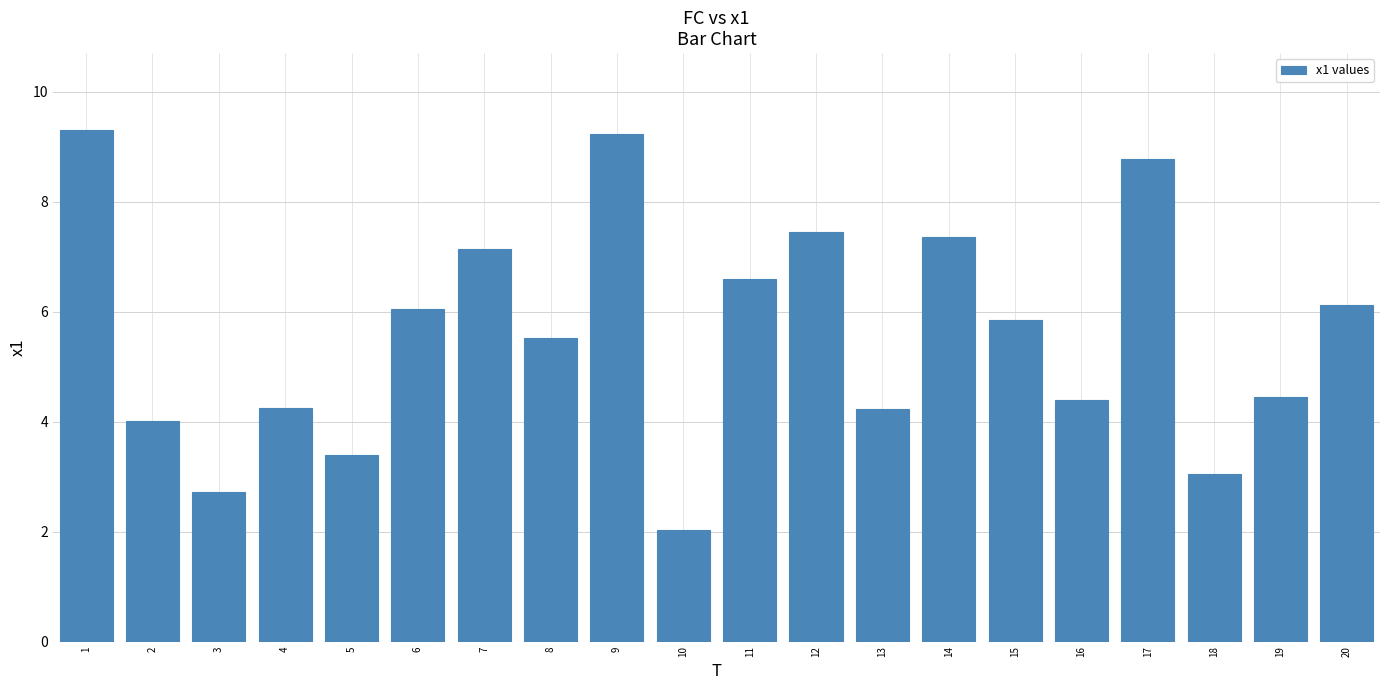

What is the change in value from 11 to 13?

-2.4